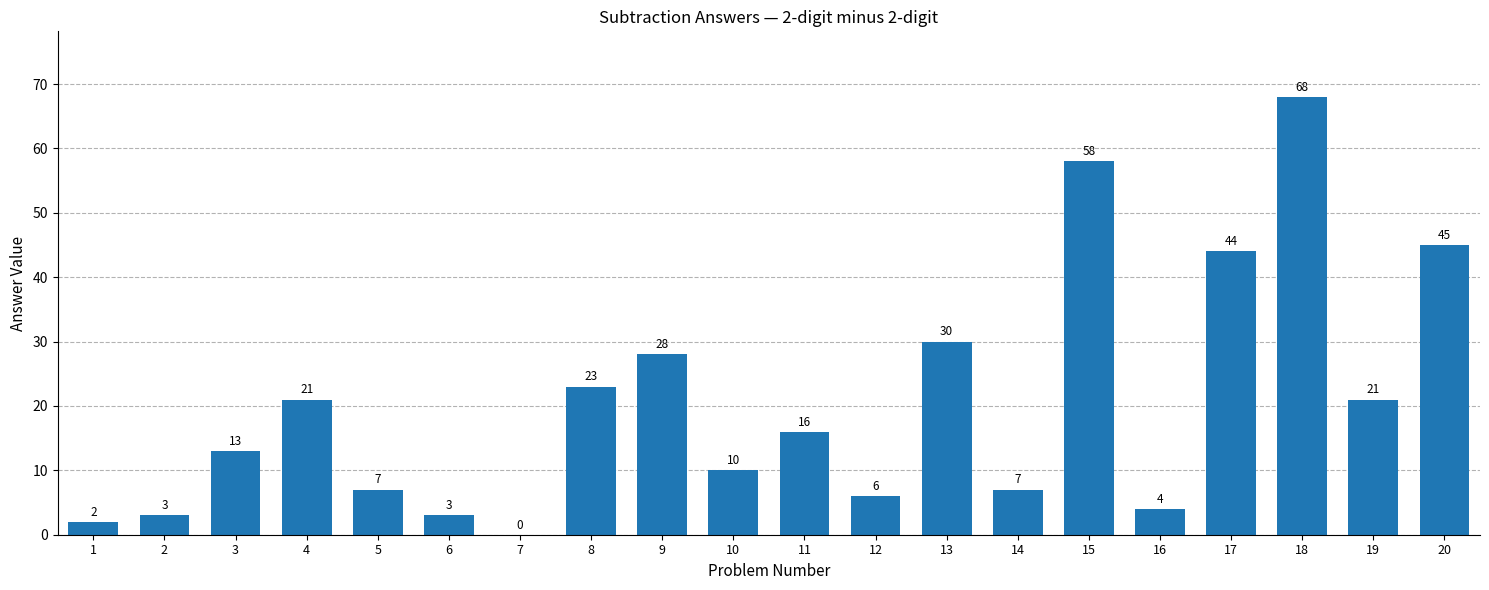

Are the bars horizontal?

No